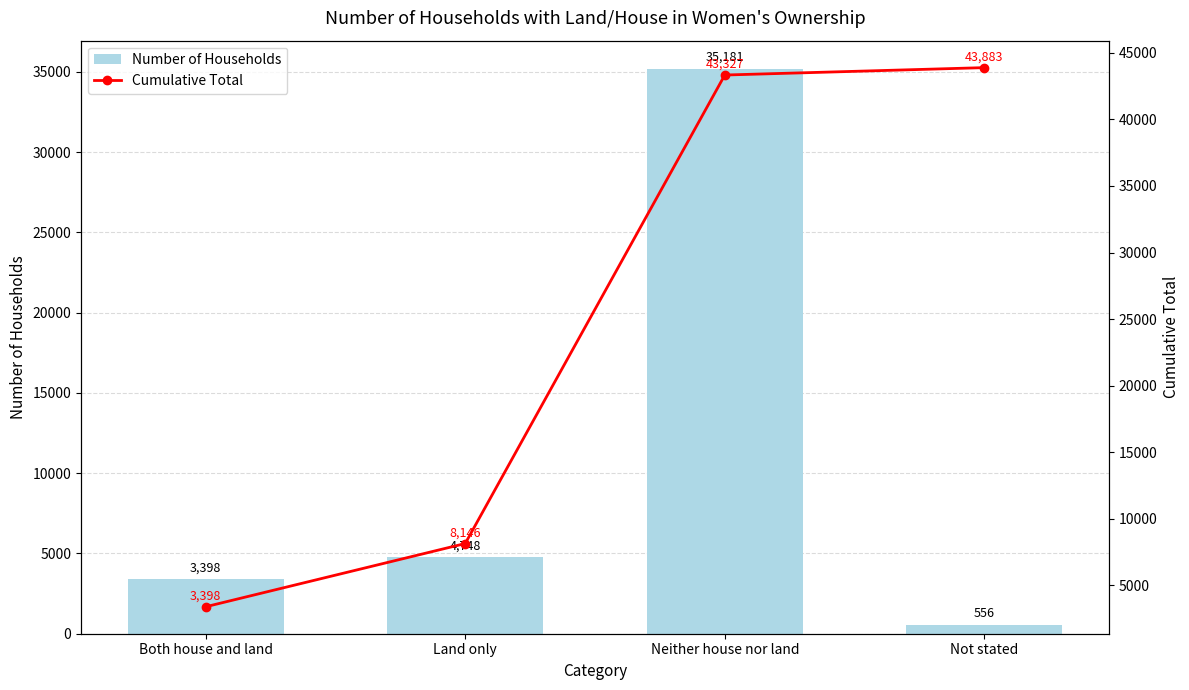

The value of Cumulative Total at Not stated is 43883. True or false?

True